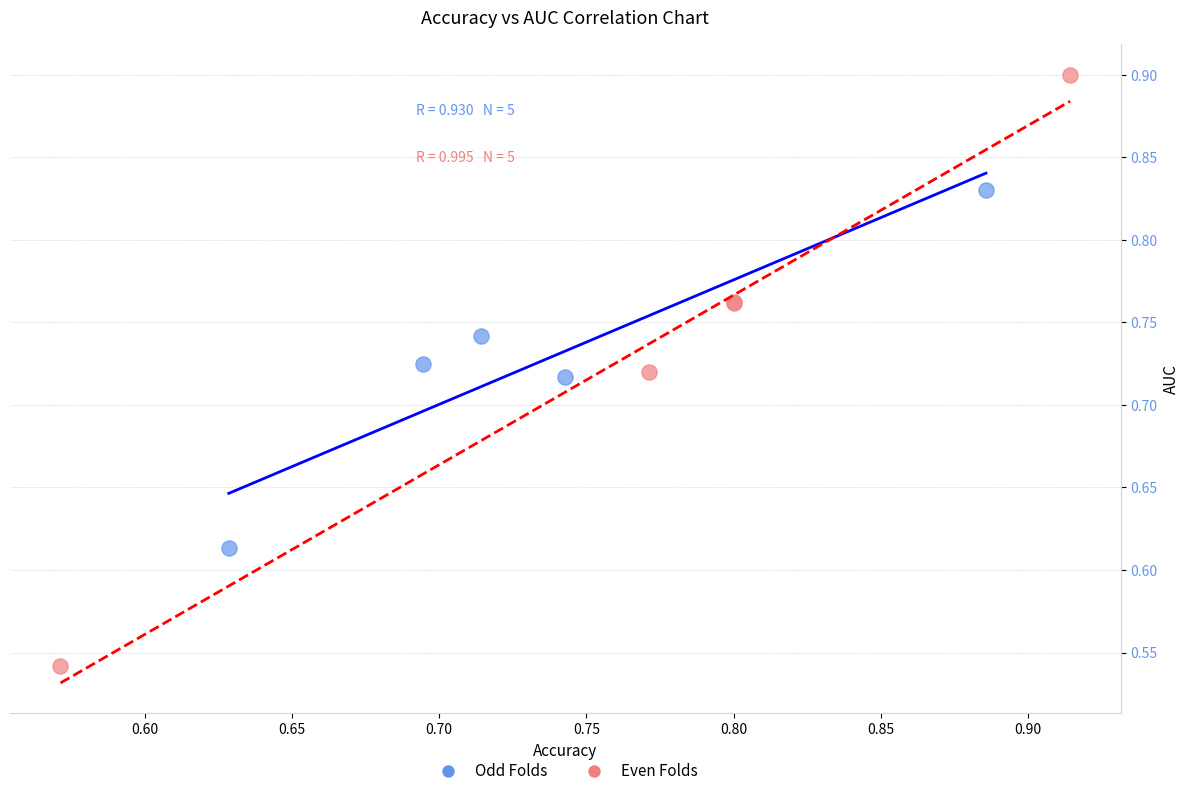

Which series contains the highest Y value?

Even Folds